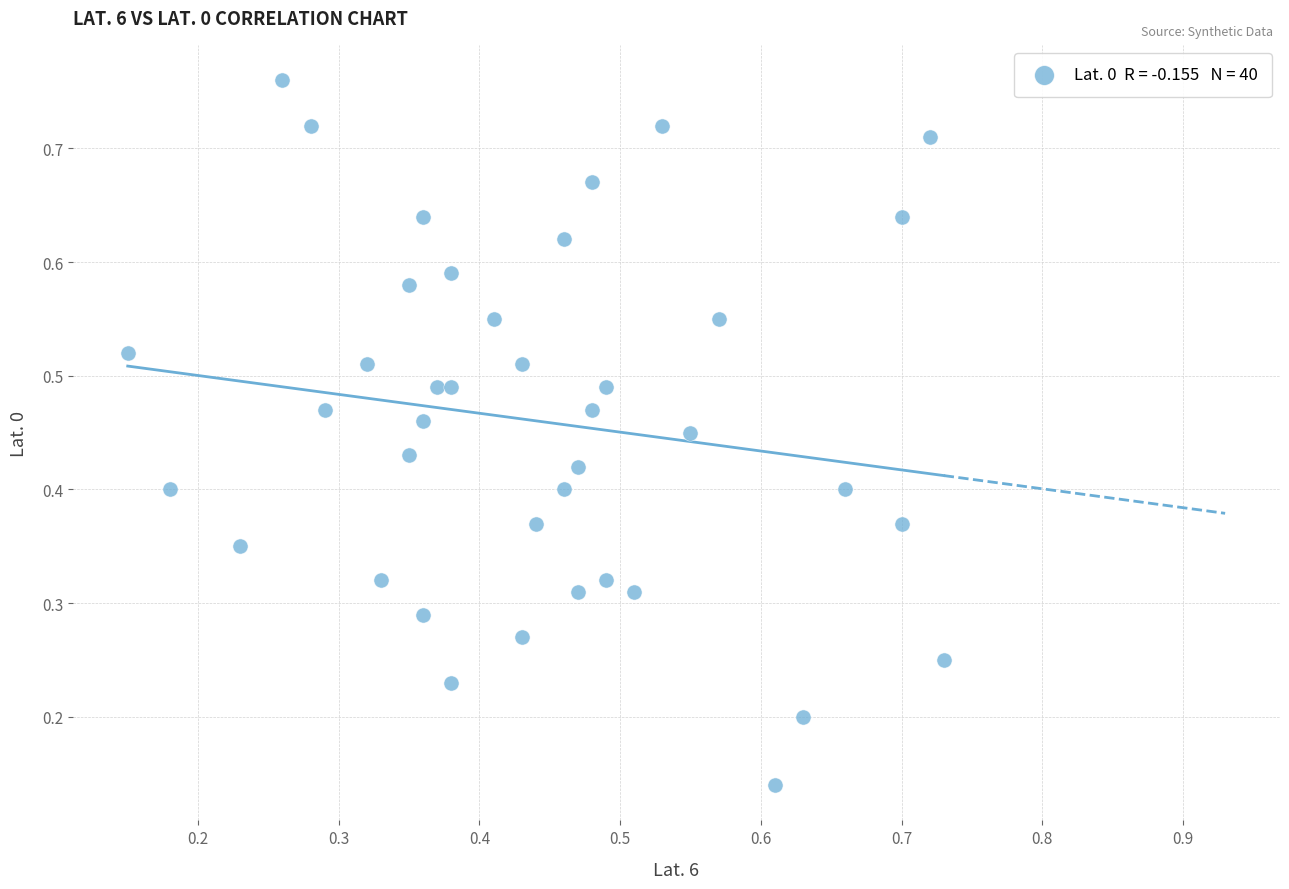

How many points are shown in the scatter plot?

40